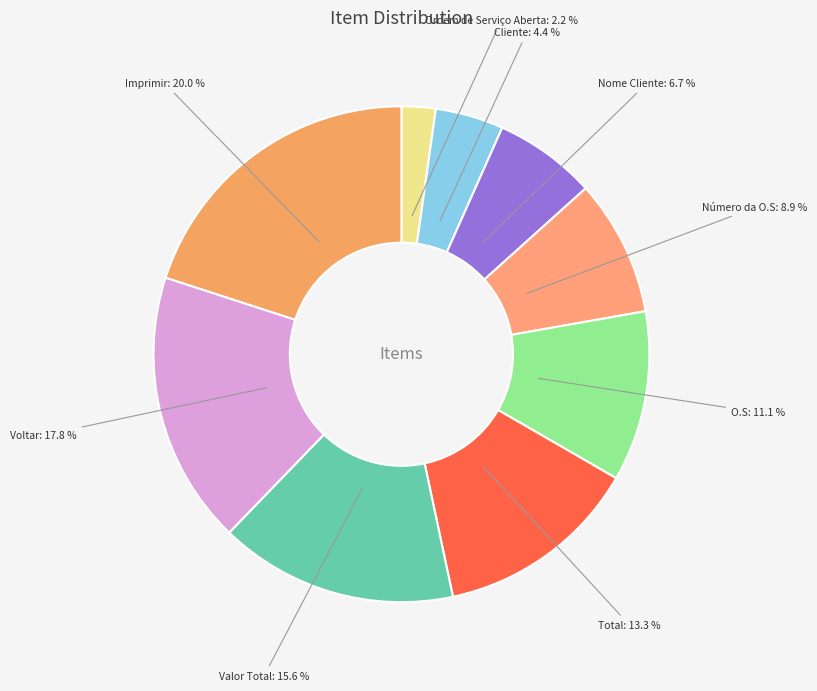

What is the smallest slice in the pie chart?

Ordem de Serviço Aberta